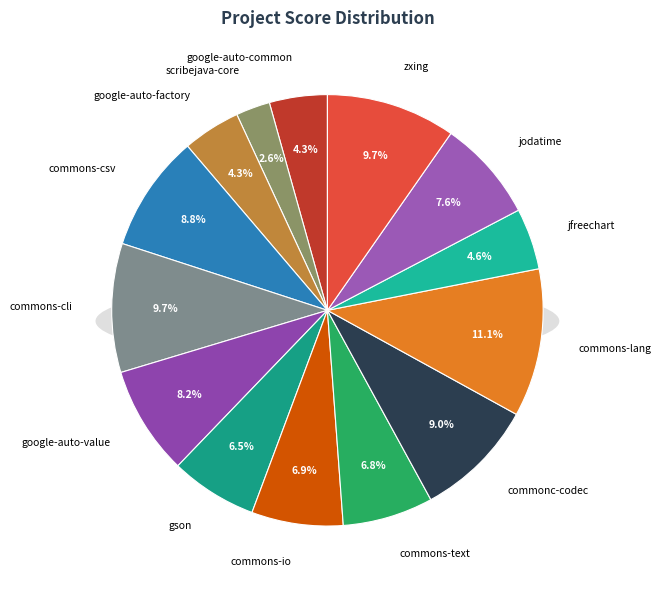

True or false: google-auto-factory accounts for 4% of the total.

True